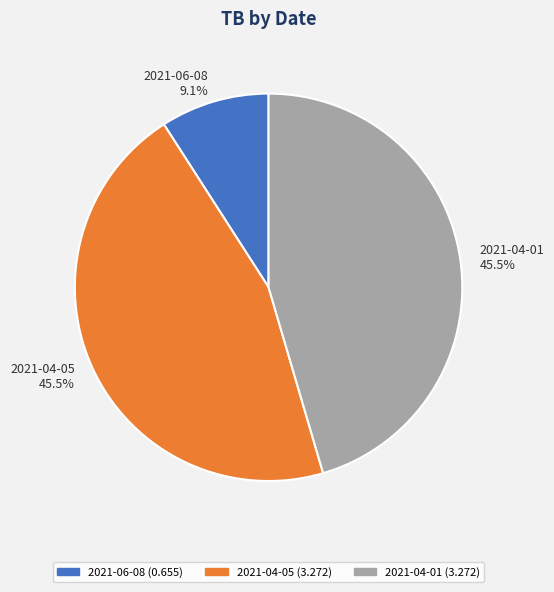

Is it true that 2021-04-05 is 38% of the pie?

False